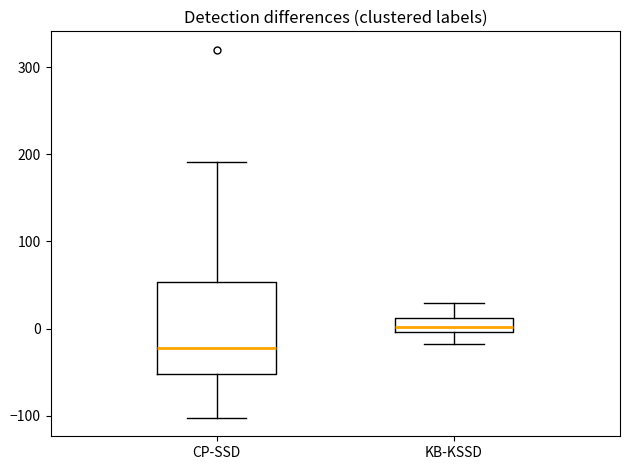

Comparing the boxes themselves (not the whiskers), which one is the tallest?

CP-SSD